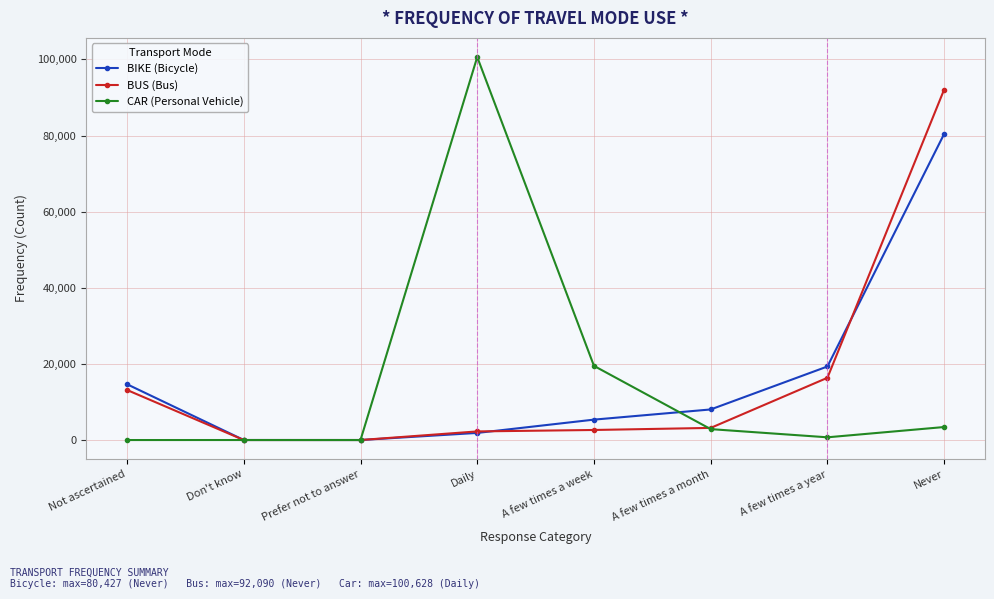

True or false: BIKE (Bicycle) and CAR (Personal Vehicle) cross at least once.

True